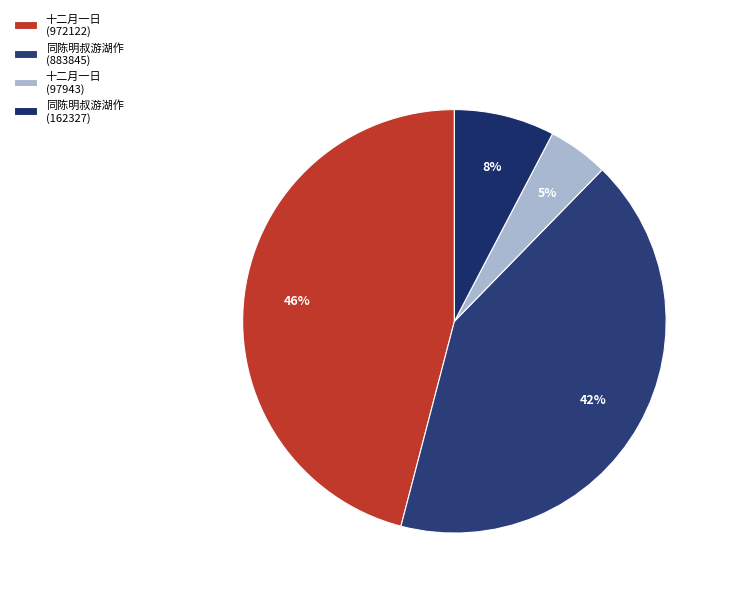

Which category has the smallest portion of the pie?

十二月一日 (97943)